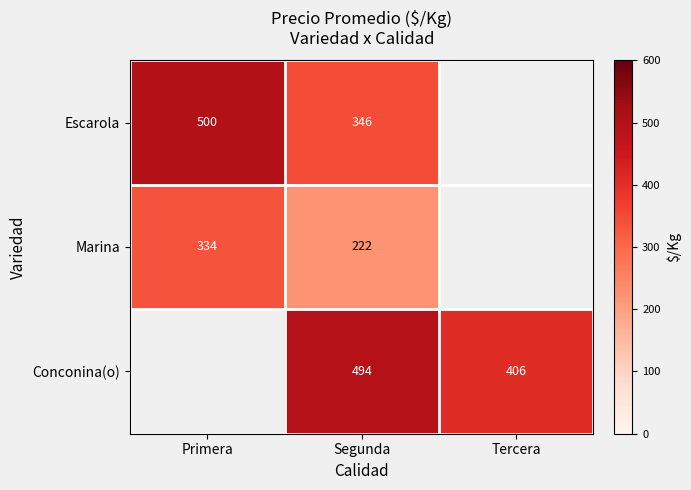

At which category is the sum across all series the highest?

Segunda